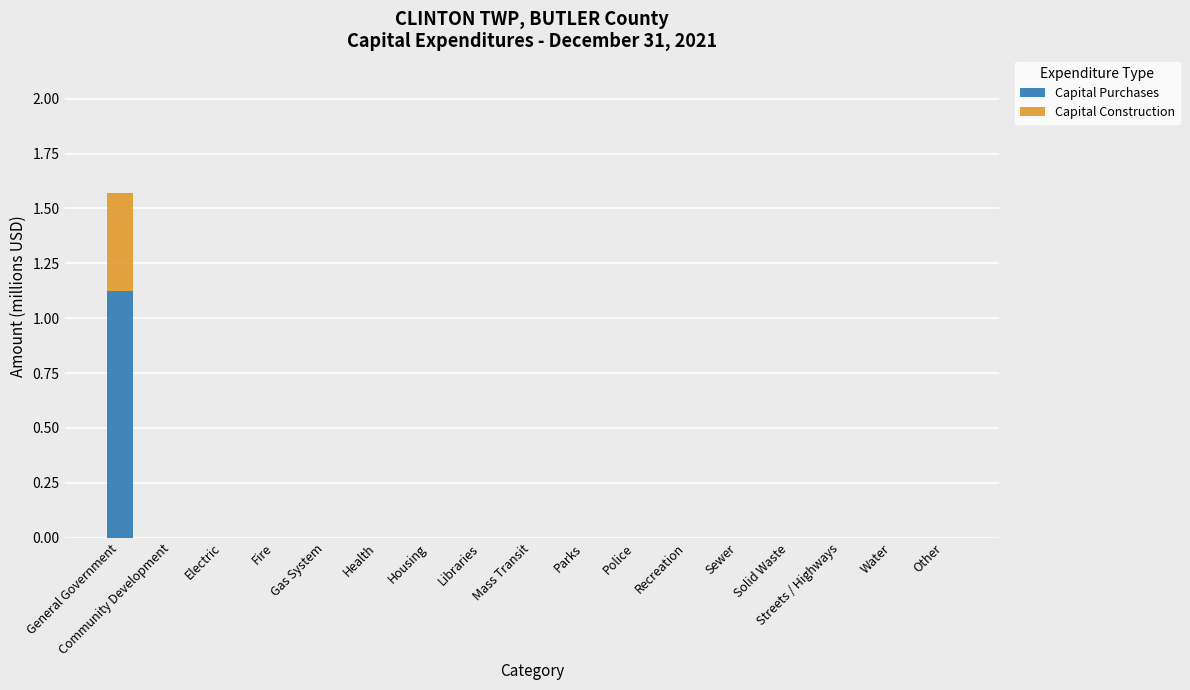

At which label does Capital Purchases reach its peak?

General Government